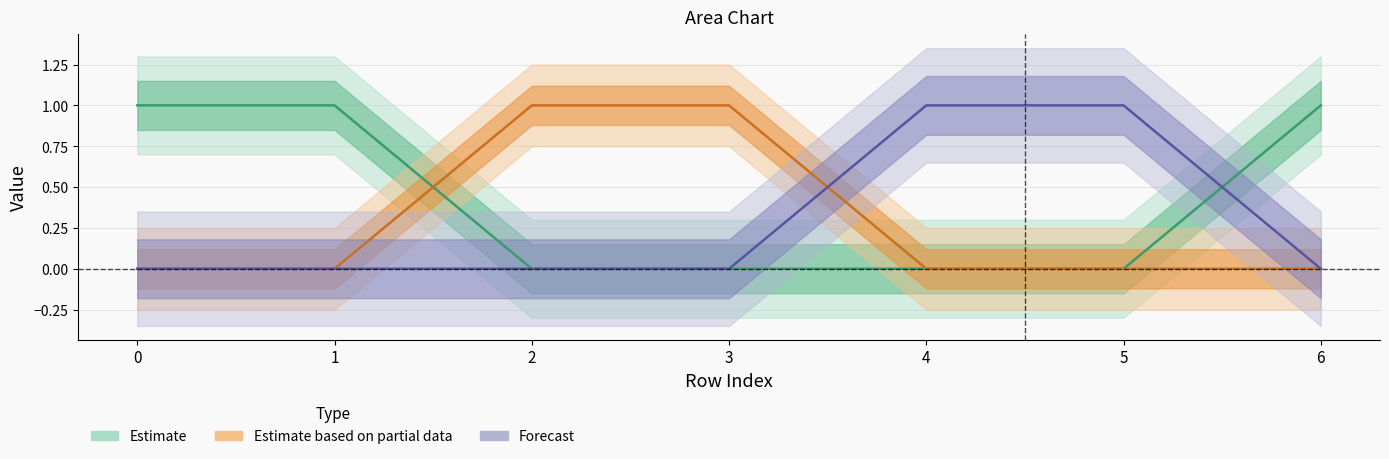

What is the total value across all series at 4?

1